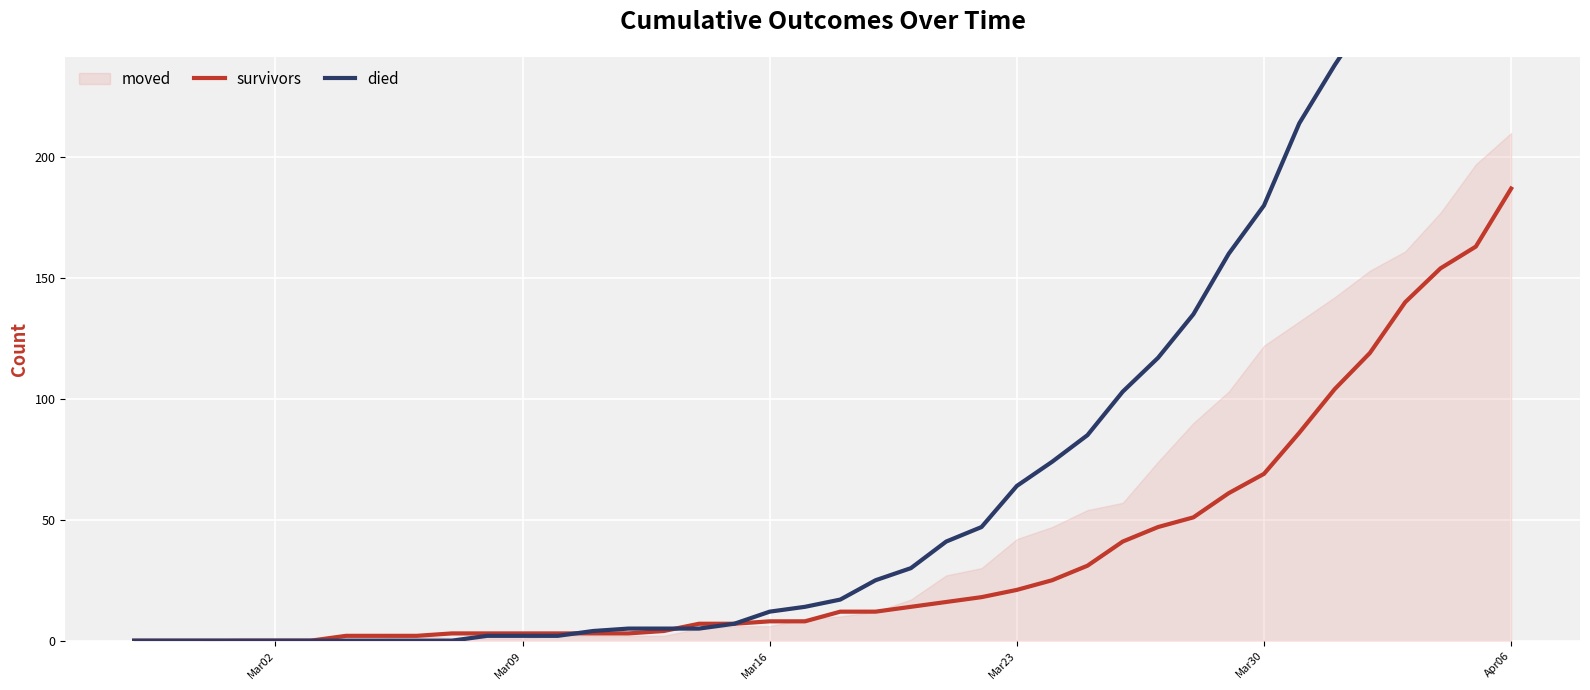

How many values in died are above zero?

30